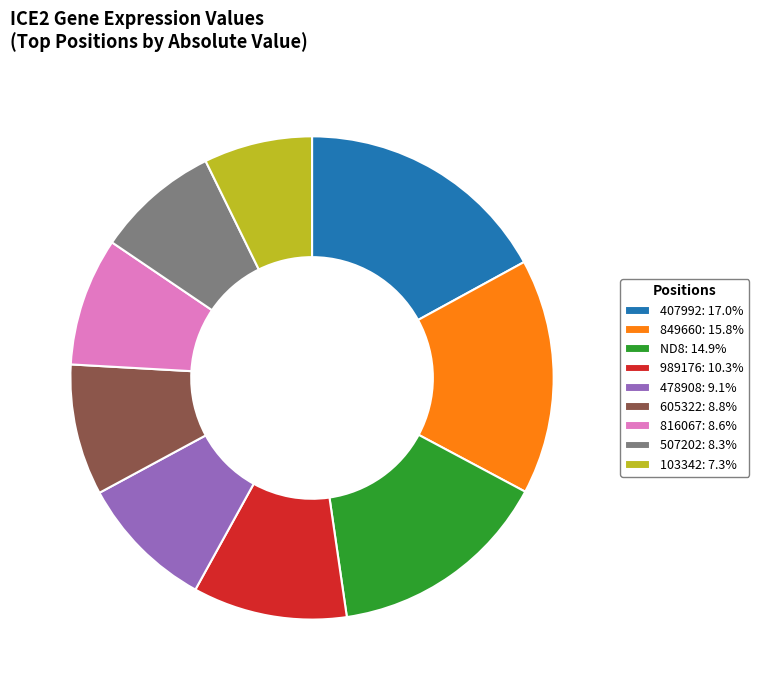

Approximately how many times larger is the value at 478908: 9.1% compared to 407992: 17.0%?

0.5